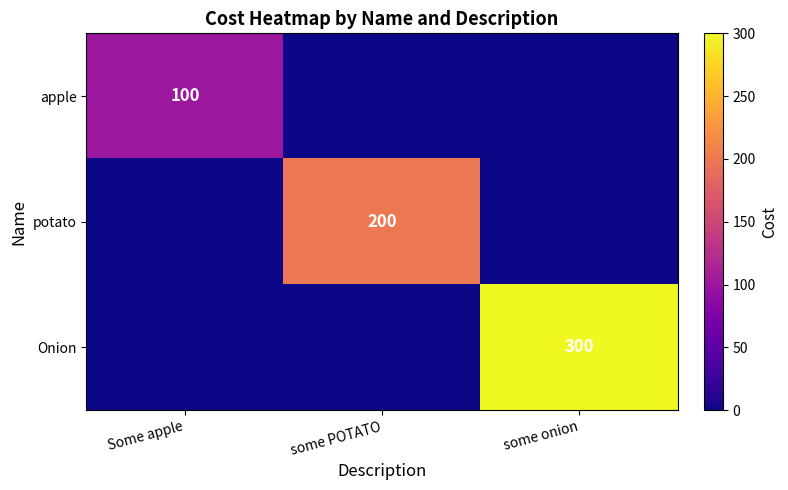

The potato series shows 266 at some POTATO. True or false?

False